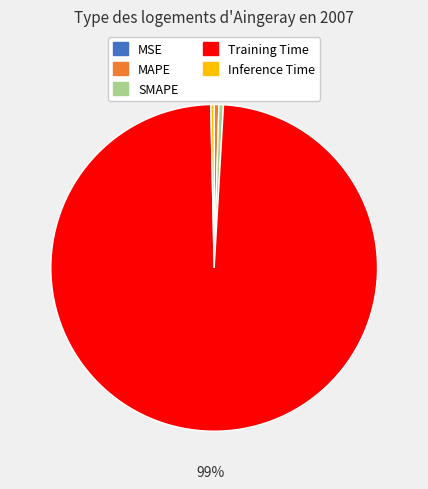

Is the sum of Inference Time and MAPE greater than half?

No